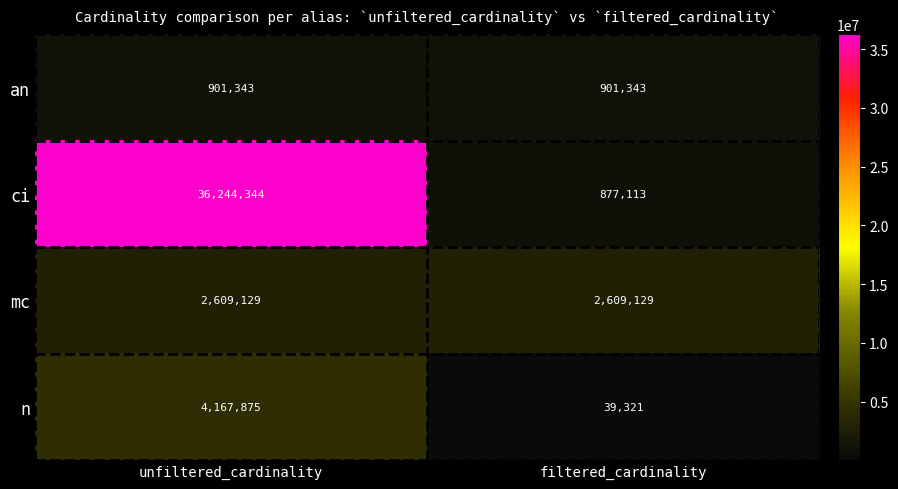

True or false: ci has a value of 877113 at filtered_cardinality.

True